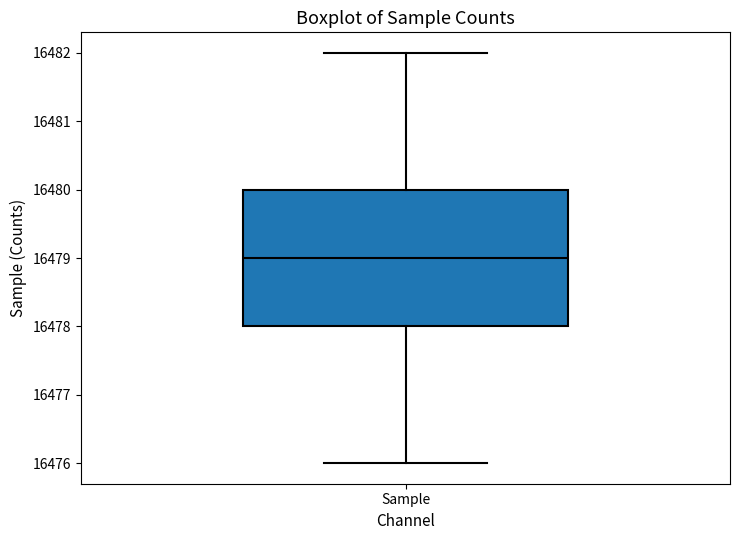

Where does the upper whisker of the box for Sample end on the y-axis? The values are not printed on the chart, so give them approximately, as read against the axis.

16482